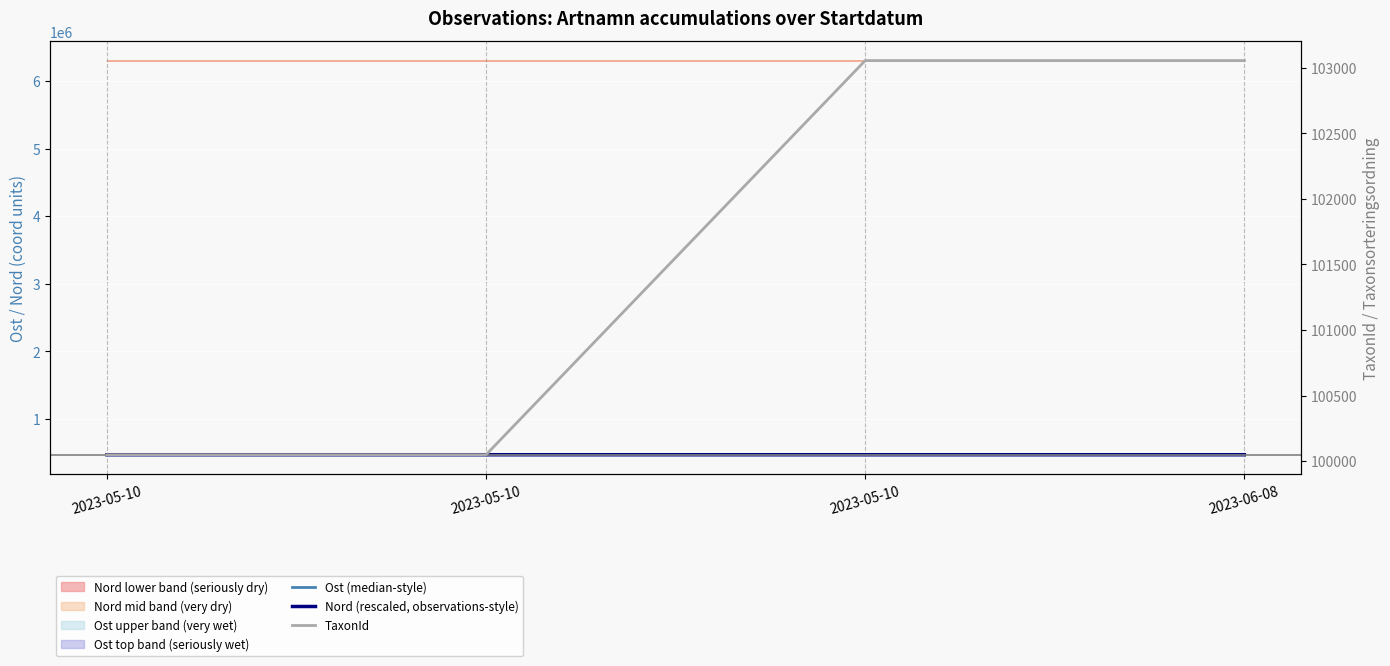

The value of Nord (rescaled, observations-style) at 2023-06-08 is 787465.2. True or false?

False